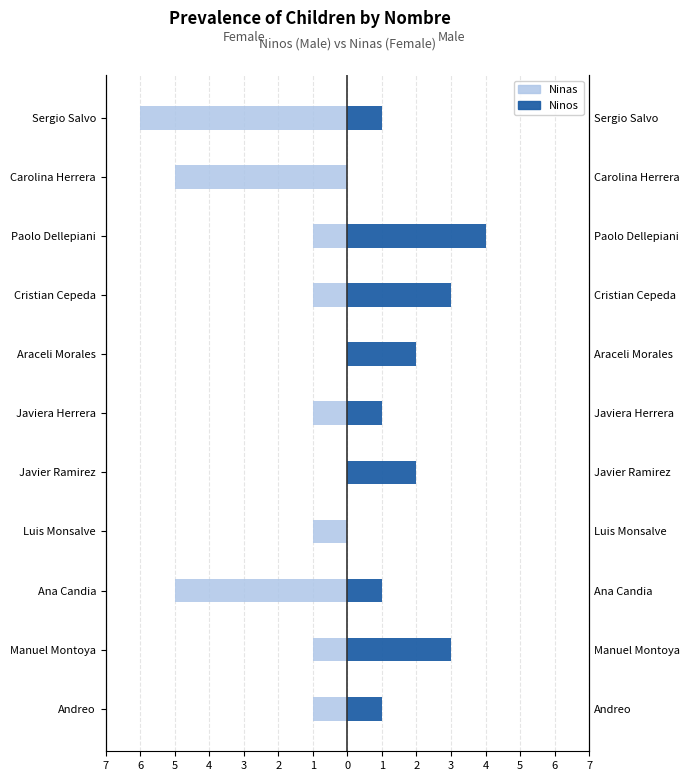

How many values in Ninas are below zero?

9